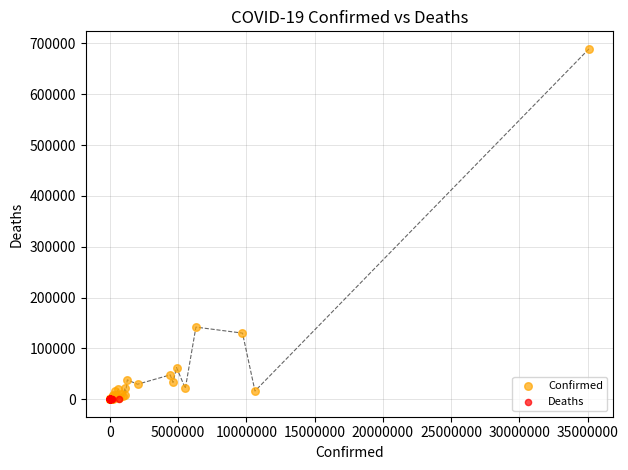

Which series has the widest spread of Y values?

Confirmed